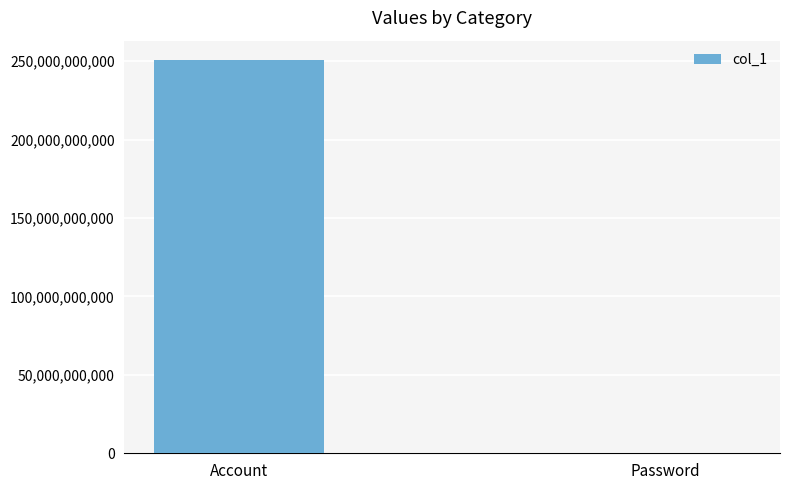

How many values are between 182215 and 250619100001?

2